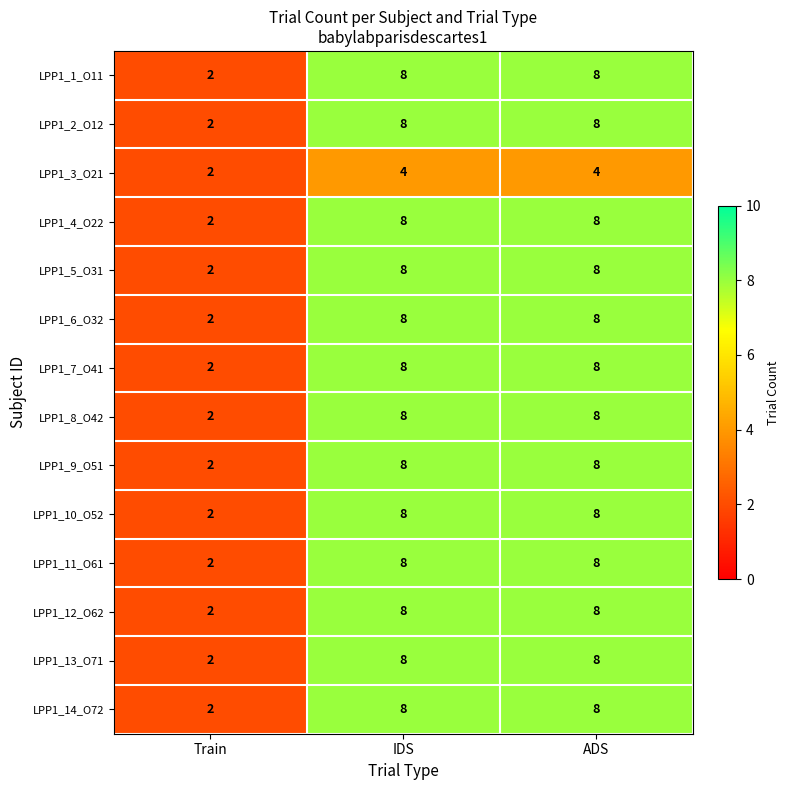

What is the spread (max minus min) of values at IDS?

4